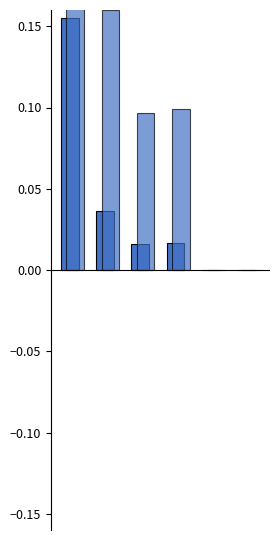

Rank the series by their average value, from lowest to highest.

precision, recall